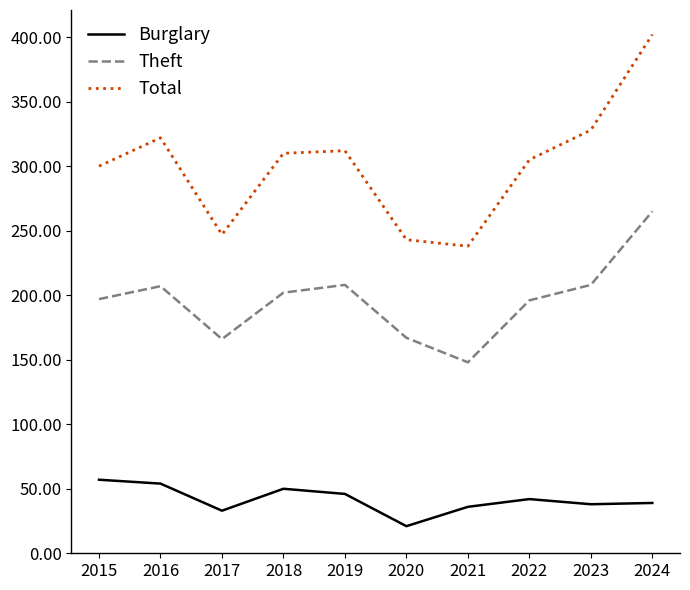

True or false: Burglary has a value of 19 at 2023.

False